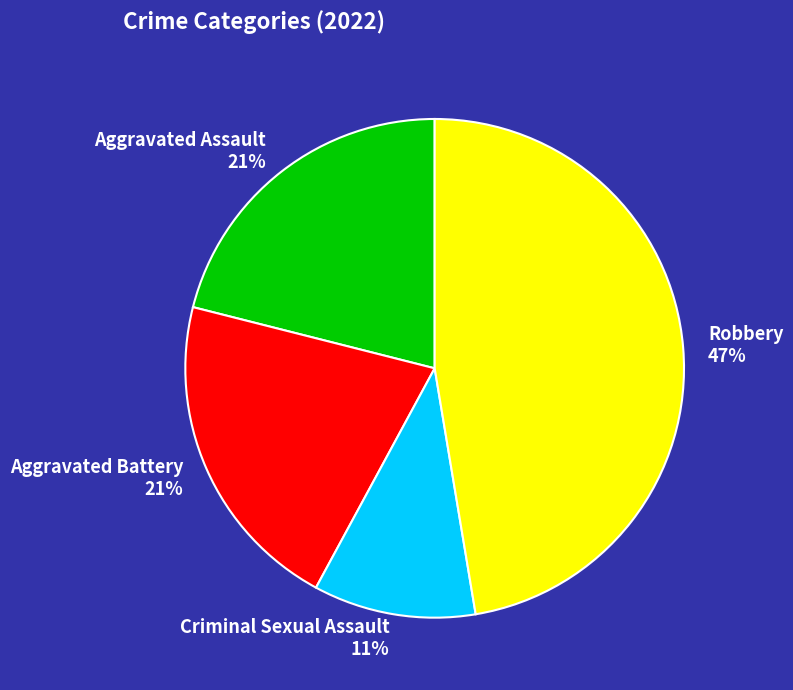

To the nearest percent, what is the combined percentage of Robbery and Criminal Sexual Assault?

58%